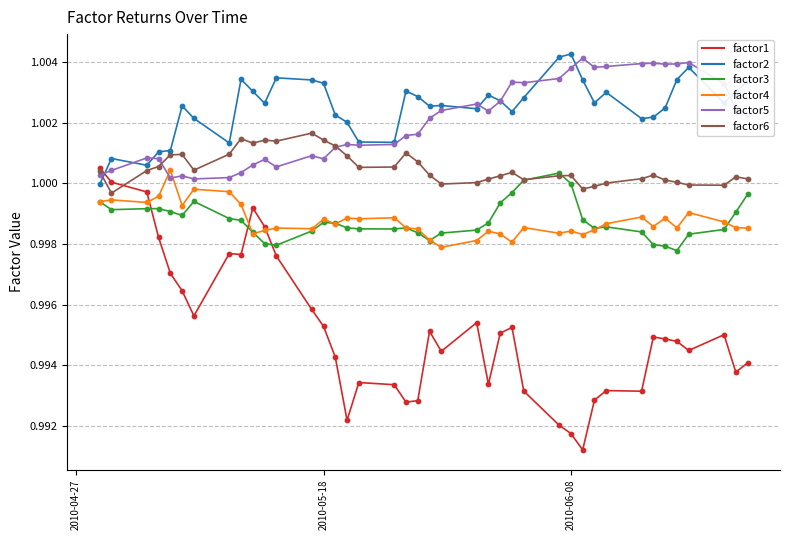

At how many categories does at least one series exceed 1?

40